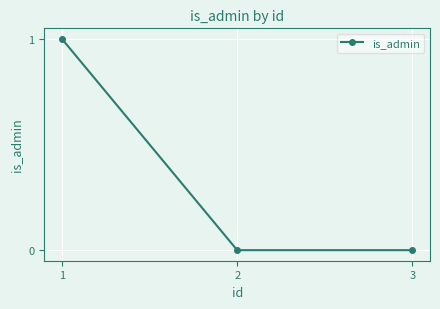

What is the difference between the maximum and second lowest values?

1